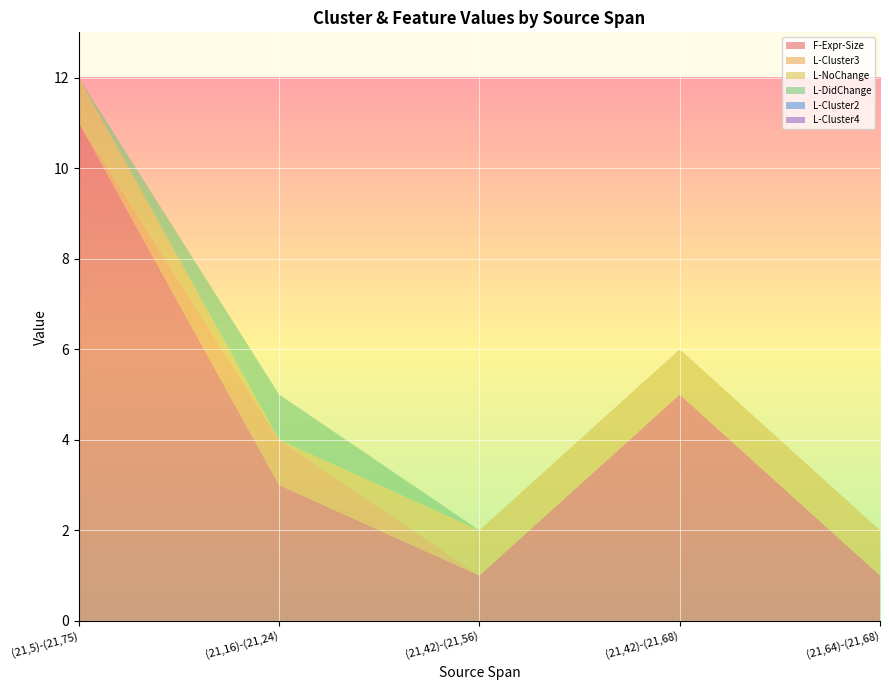

Reading left to right, list all the values displayed in this chart.

F-Expr-Size: 11	3	1	5	1
L-Cluster3: 0	1	0	0	0
L-NoChange: 1	0	1	1	1
L-DidChange: 0	1	0	0	0
L-Cluster2: 0	0	0	0	0
L-Cluster4: 0	0	0	0	0